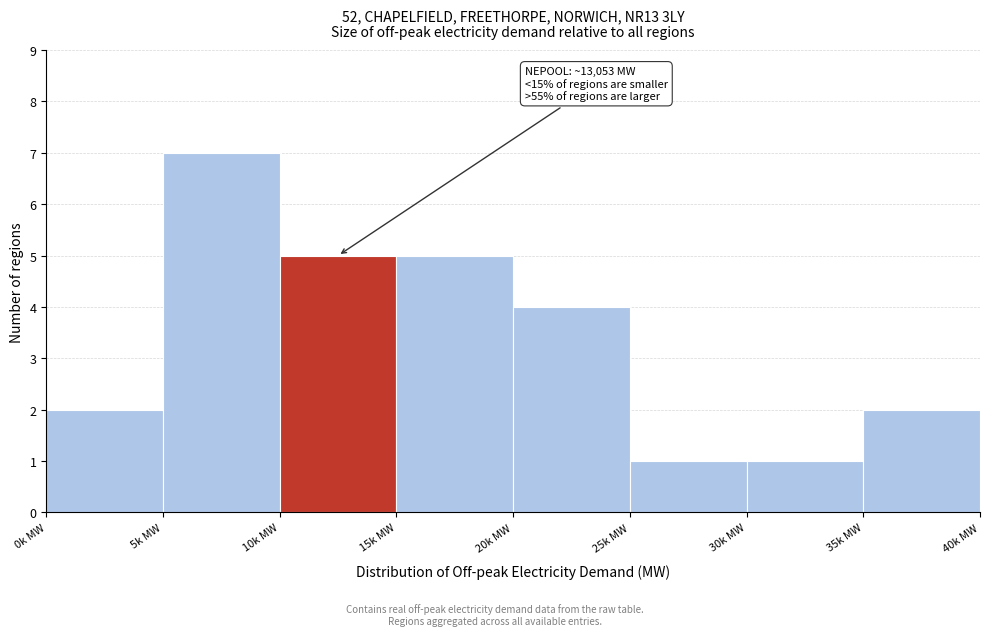

Reading left to right, transcribe all the data shown in this chart.

0k MW=2	5k MW=7	10k MW=5	15k MW=5	20k MW=4	25k MW=1	30k MW=1	35k MW=2